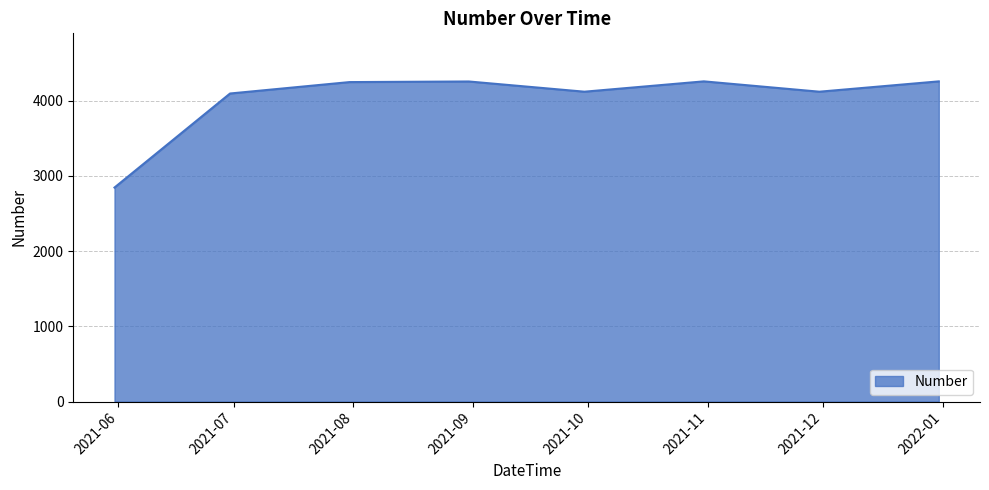

What is the average value?

4023.2